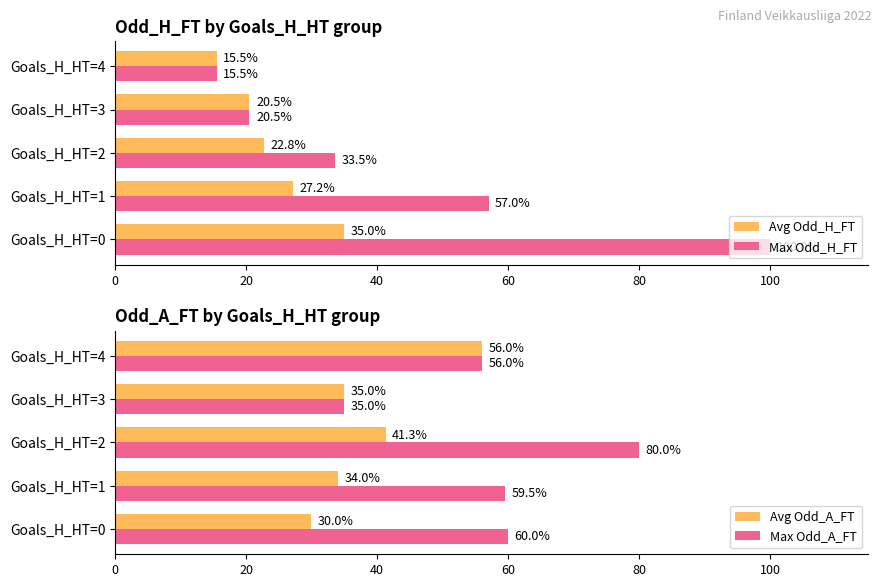

Which series has the widest spread of values?

Max Odd_H_FT